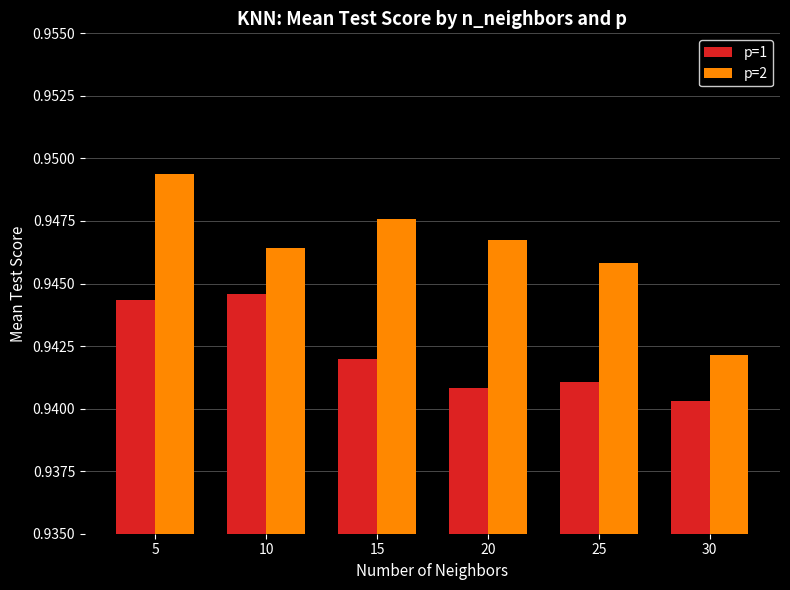

Between 15 and 30, which series saw the biggest shift?

p=2